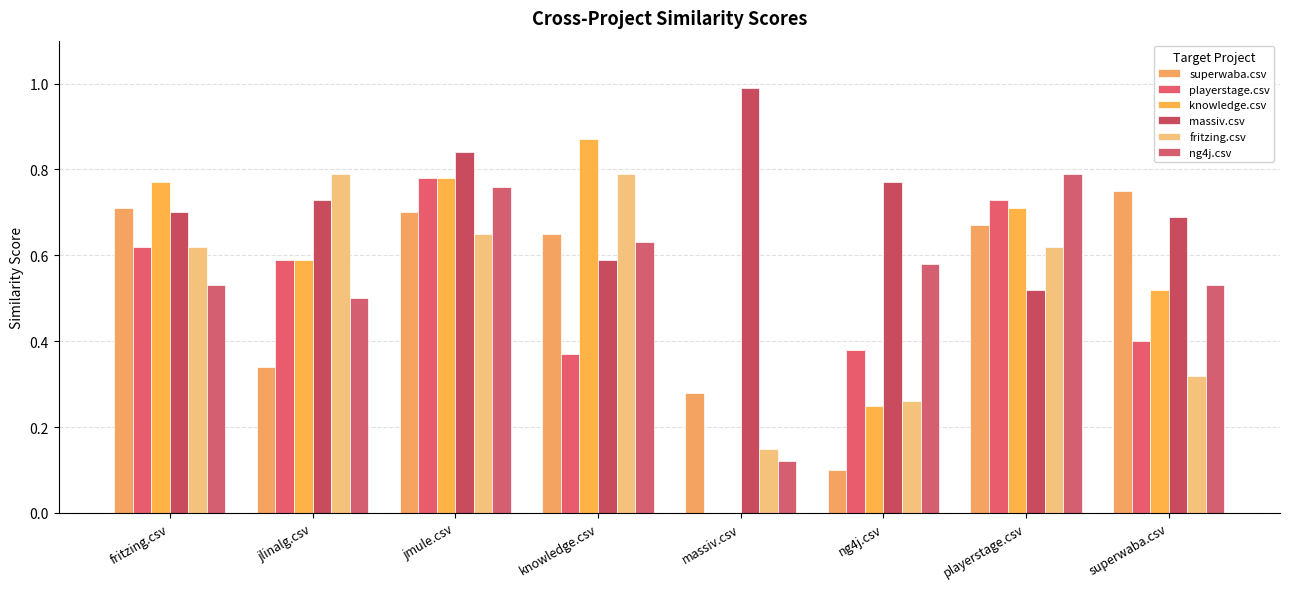

The value of playerstage.csv at jmule.csv is 1.1. True or false?

False